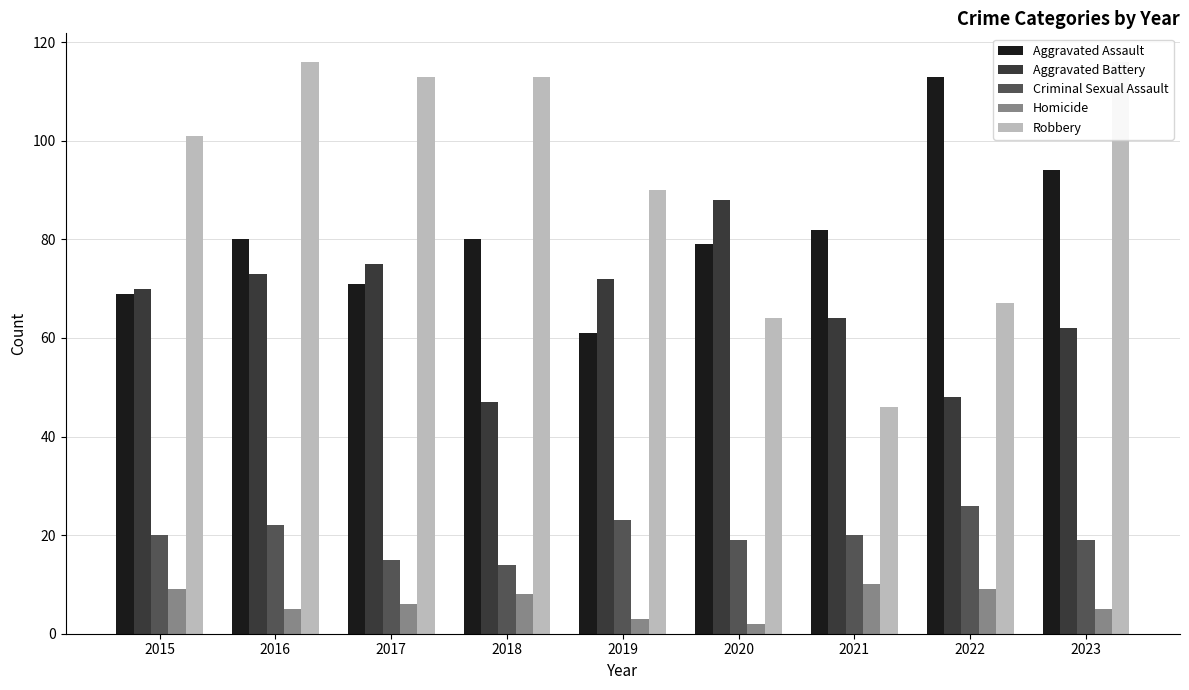

Between 2020 and 2017, which is larger?

2020